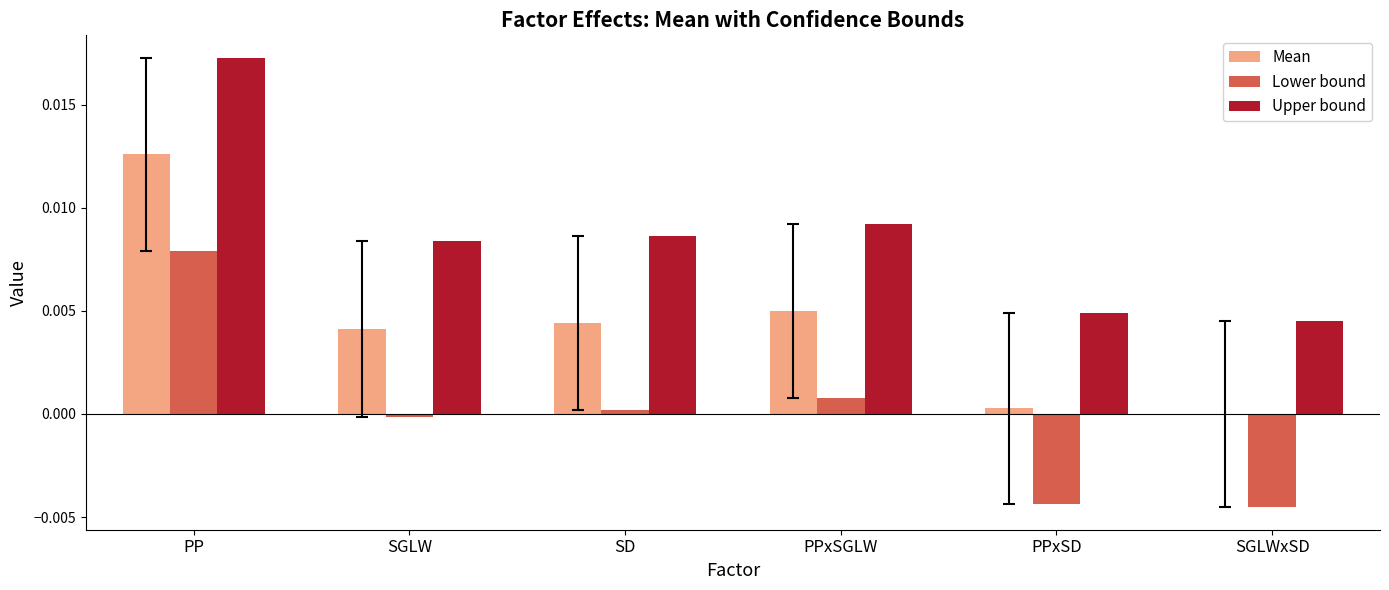

Which label corresponds to the largest value in the chart?

PP